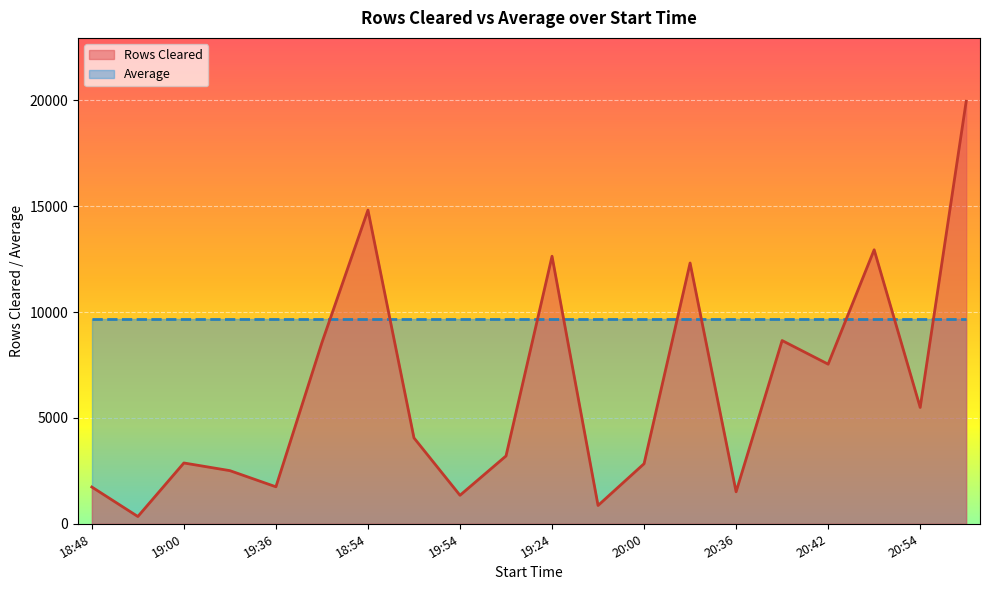

List the series in order of their peak value, highest first.

Rows Cleared, Average